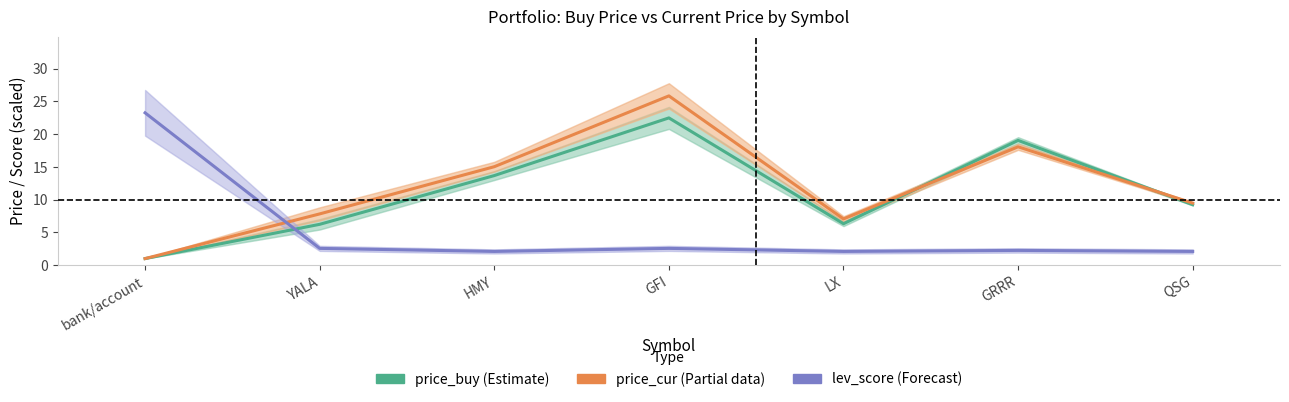

The lev_score (scaled) series shows 37.4 at bank/account. True or false?

False